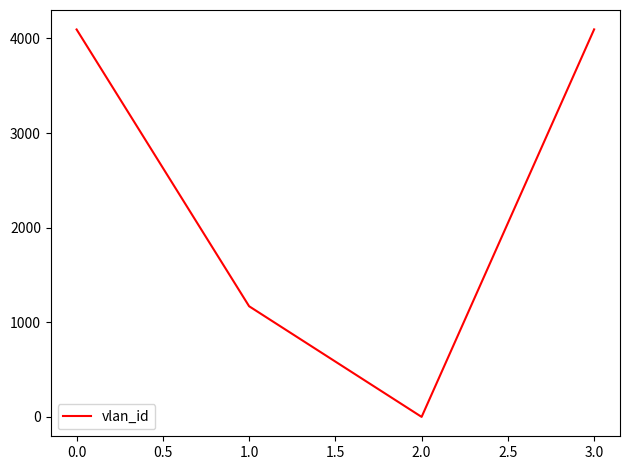

True or false: the data has more than 2 interior local peaks.

False